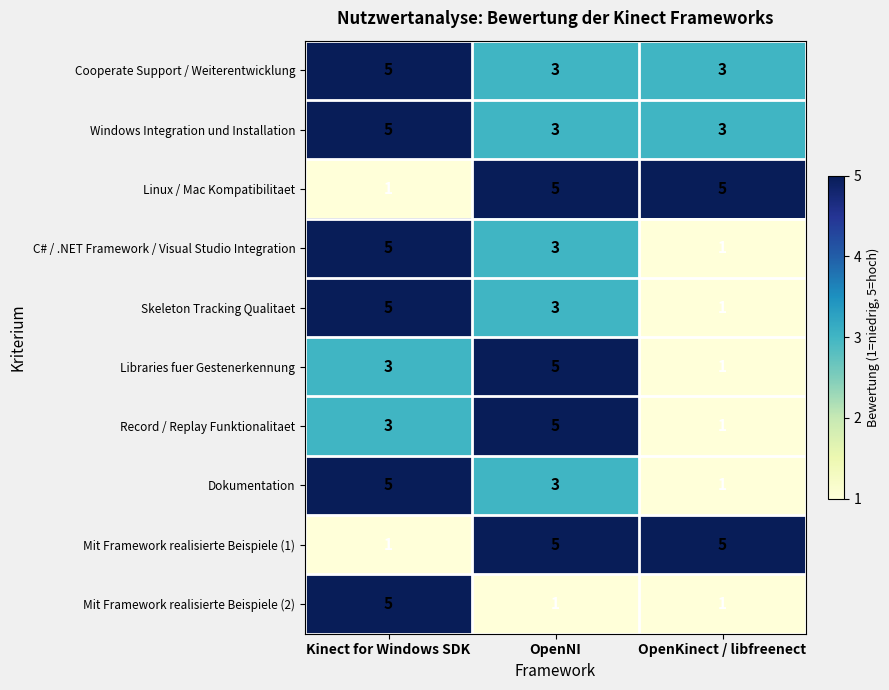

What is the difference between the highest and lowest values at Kinect for Windows SDK?

4